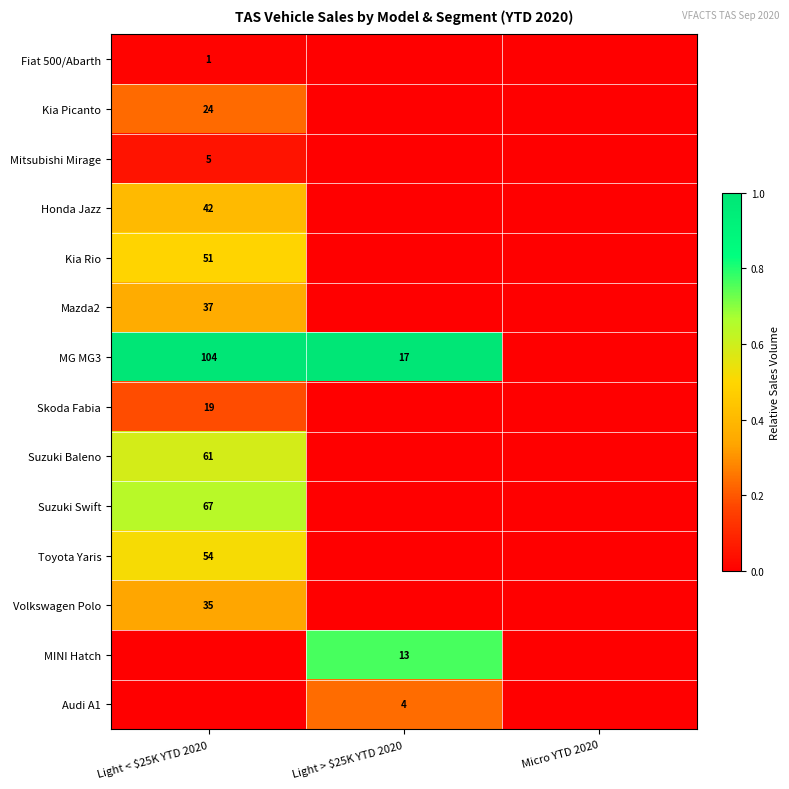

The Skoda Fabia series shows 19 at Light < $25K YTD 2020. True or false?

True